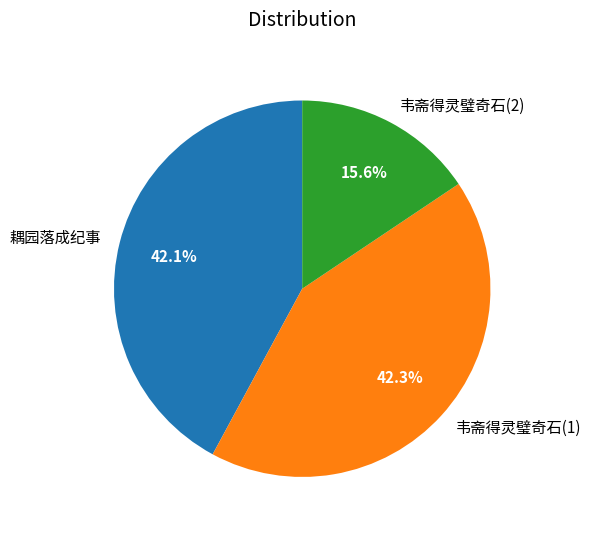

Approximately how many times larger is the value at 耦园落成纪事 compared to 韦斋得灵璧奇石(2)?

2.7